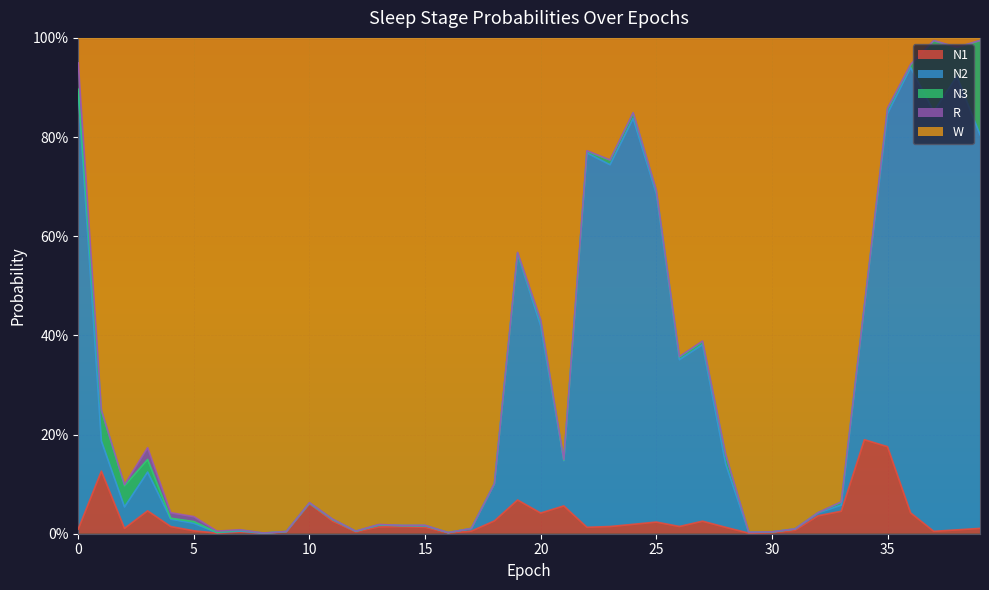

What is the sum of all N2 values?

11.6